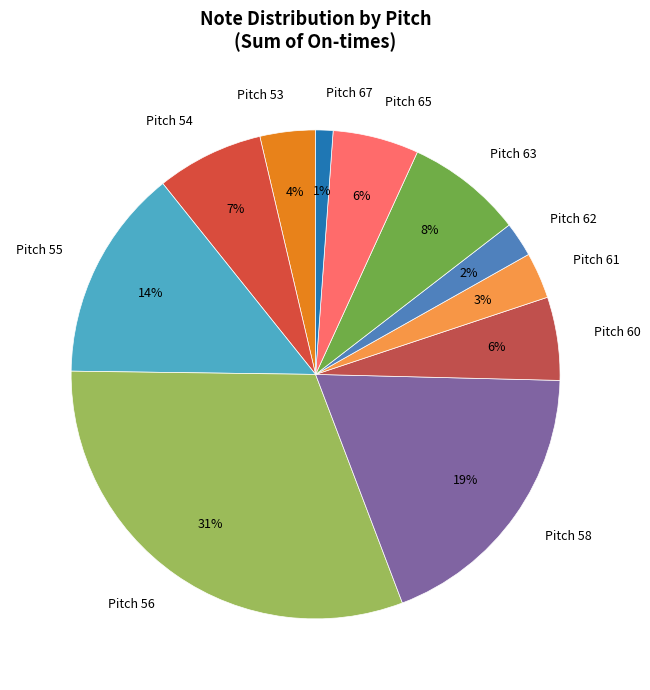

What percentage is the Pitch 56 slice, to the nearest percent?

31%